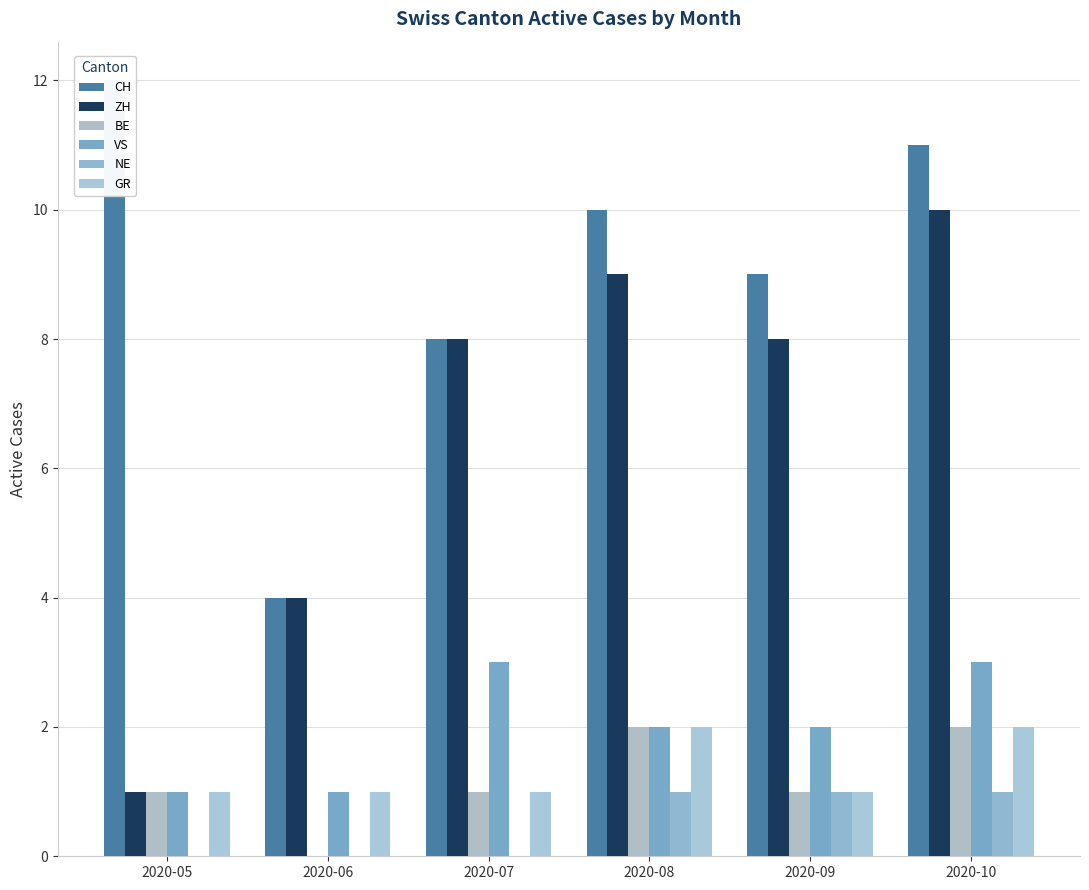

How many groups of bars are there?

6